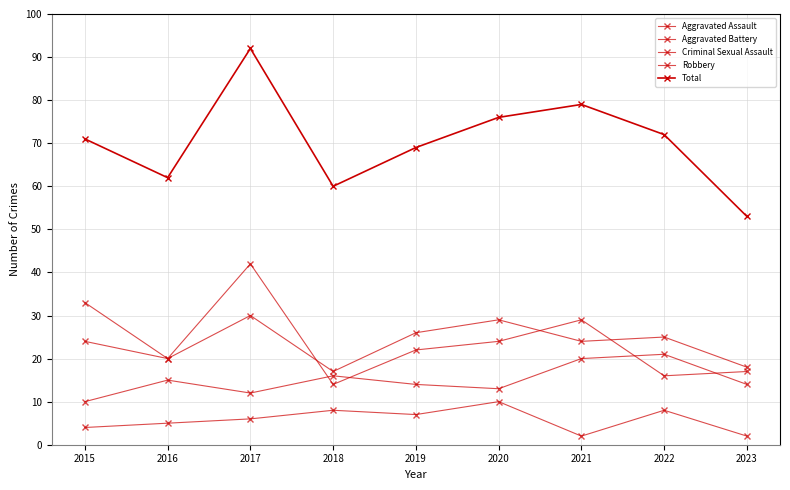

The Criminal Sexual Assault series shows 1 at 2023. True or false?

False